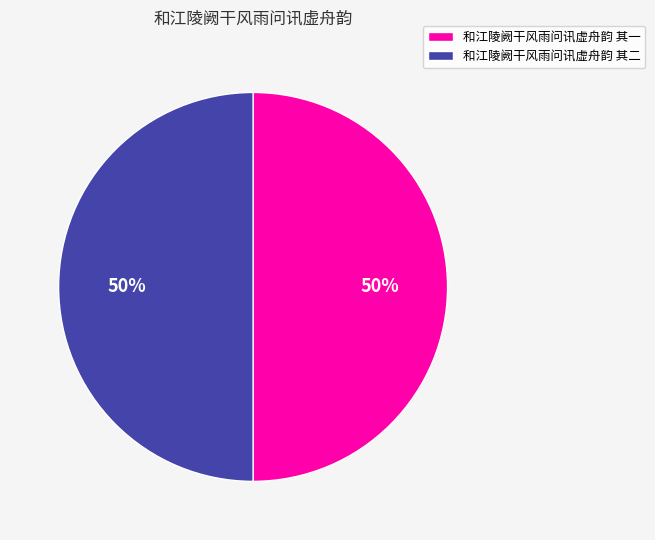

Is it true that 和江陵阙干风雨问讯虚舟韵 其二 is 37% of the pie?

False